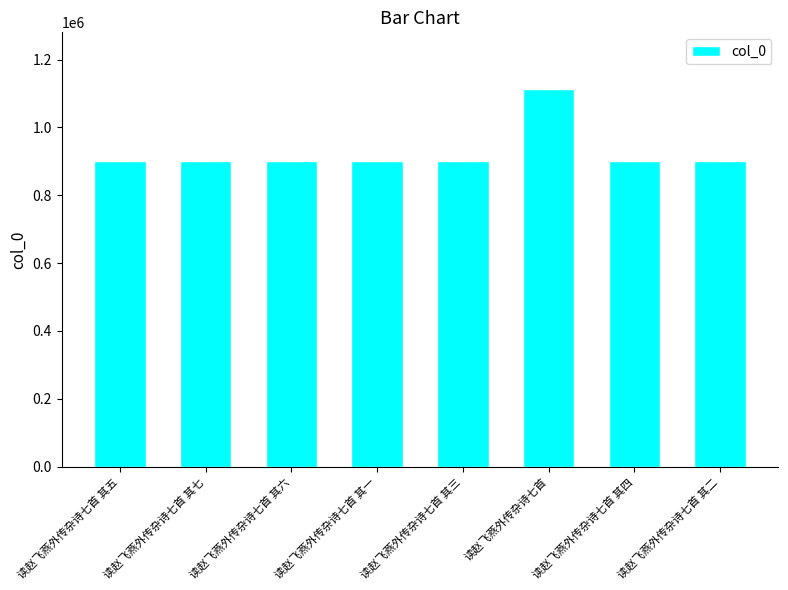

Are the bars horizontal?

No